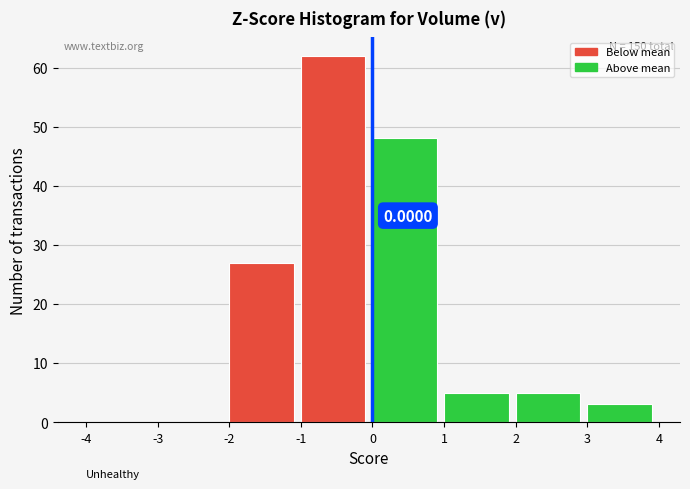

Over which range of the x-axis is the bar tallest?

-1 to 0